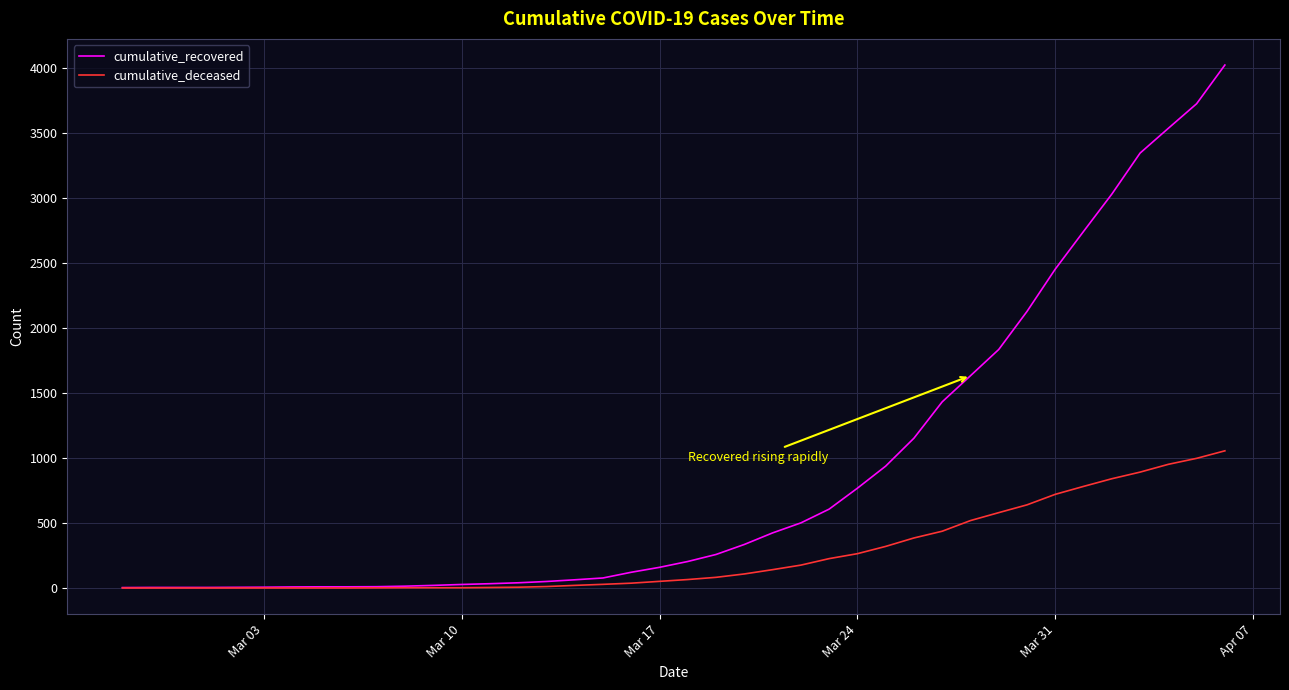

Which series has the largest total across all categories?

cumulative_recovered